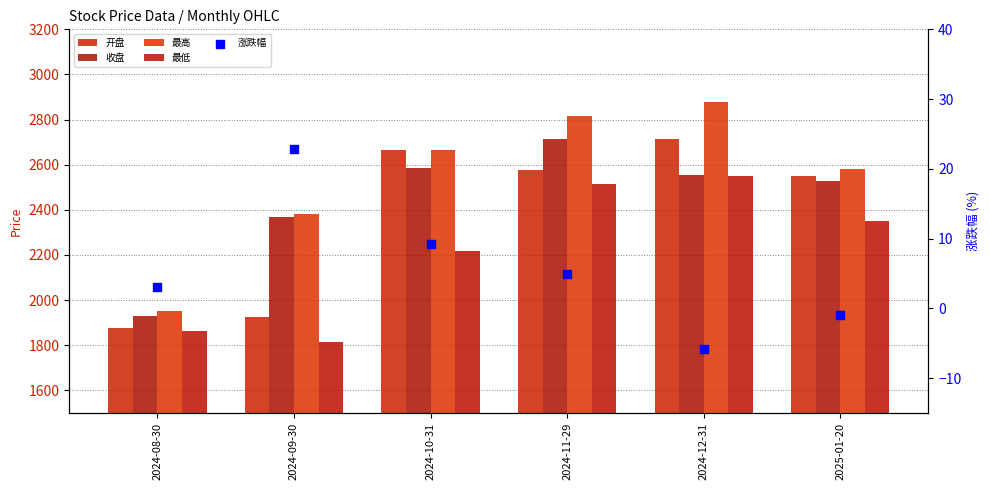

Which series contains the lowest Y value?

涨跌幅